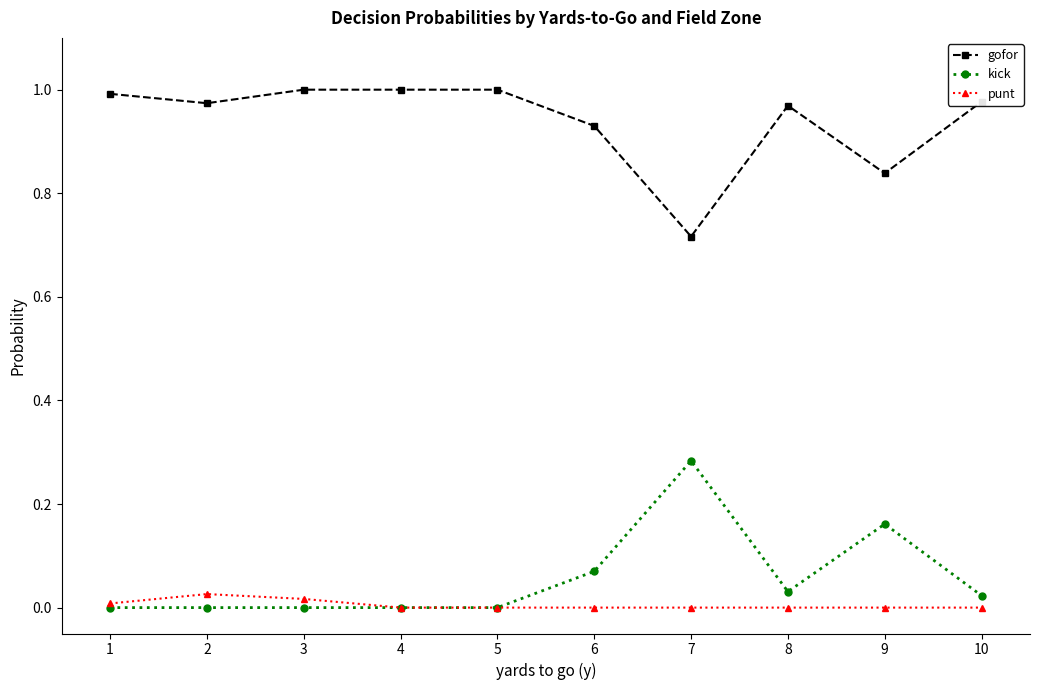

Rank the series by their maximum value, from lowest to highest.

punt, kick, gofor